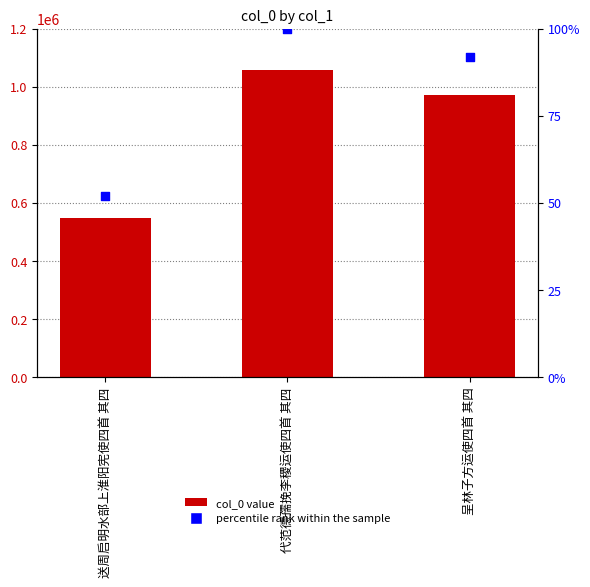

Which series reaches the maximum Y coordinate?

col_0